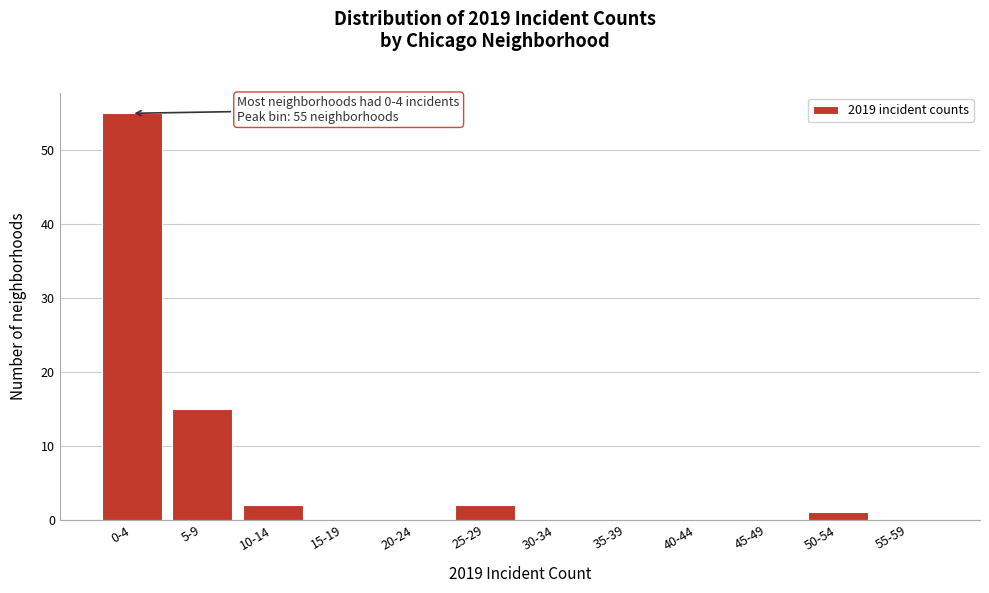

Reading left to right, what are all the values shown in this chart?

0-4=55	5-9=15	10-14=2	15-19=0	20-24=0	25-29=2	30-34=0	35-39=0	40-44=0	45-49=0	50-54=1	55-59=0